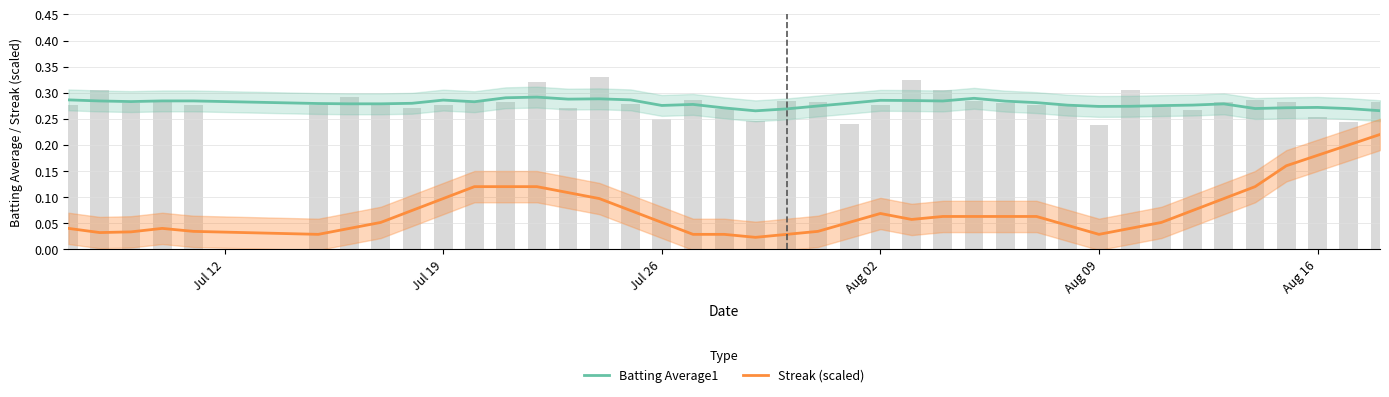

Rank the series by their average value, from lowest to highest.

Streak (scaled), Batting Average1